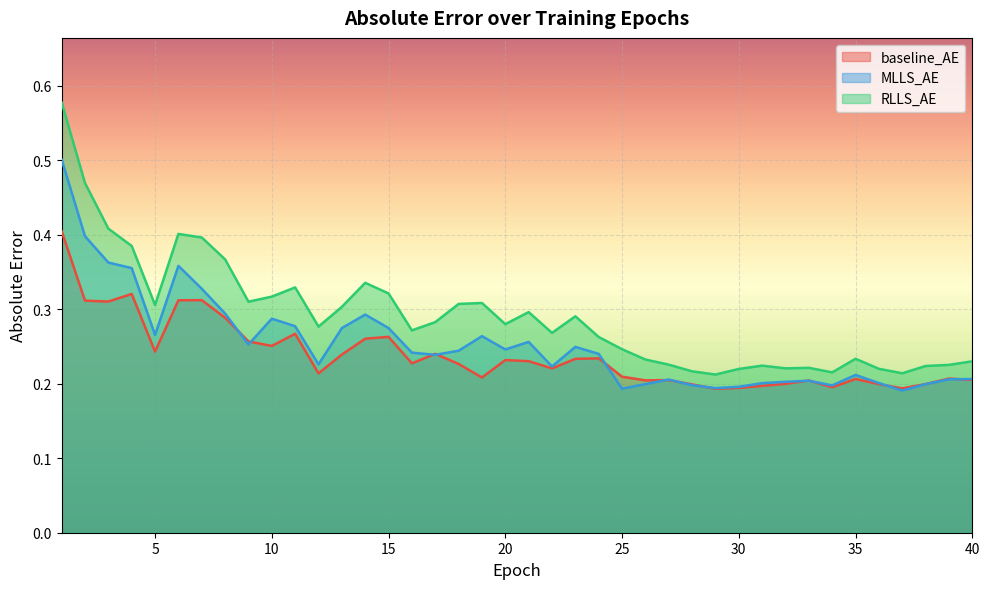

What are all the series names shown in the legend?

baseline_AE, MLLS_AE, RLLS_AE